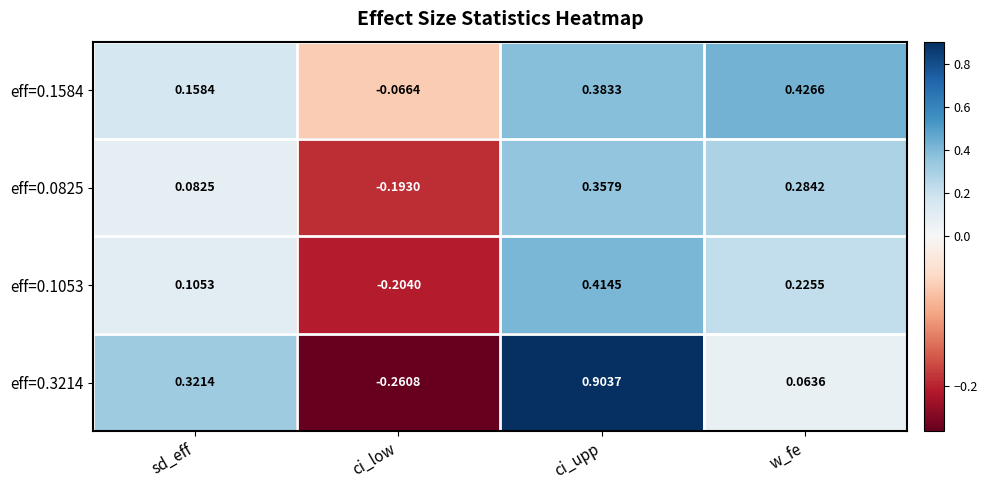

At which category does the chart reach its minimum across all series?

ci_low